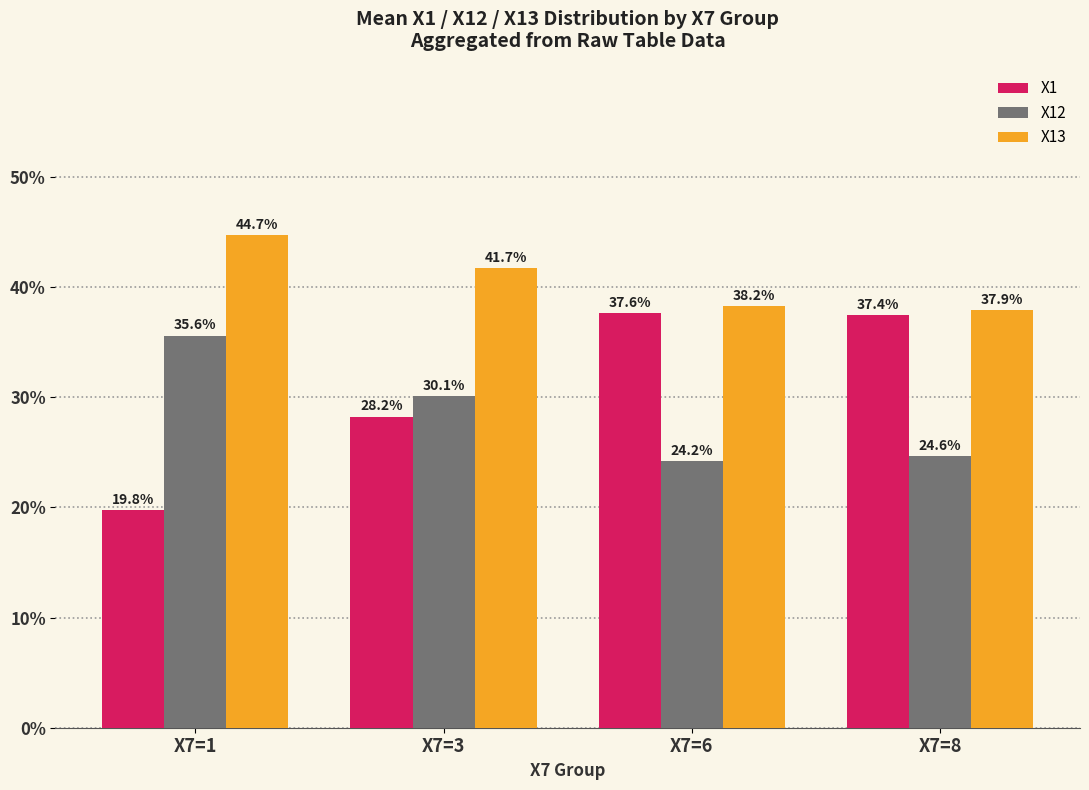

Reading left to right, list all the values displayed in this chart.

X1: X7=1=19.8	X7=3=28.2	X7=6=37.6	X7=8=37.4
X12: X7=1=35.6	X7=3=30.1	X7=6=24.2	X7=8=24.6
X13: X7=1=44.7	X7=3=41.7	X7=6=38.2	X7=8=37.9